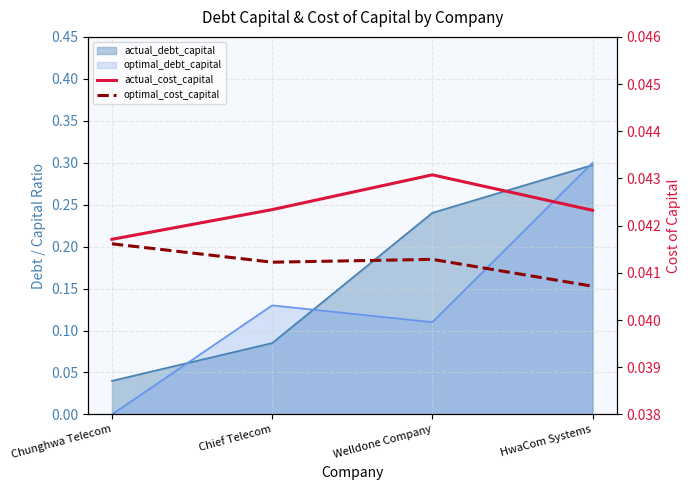

At which category does optimal_cost_capital reach its first local valley?

Chief Telecom